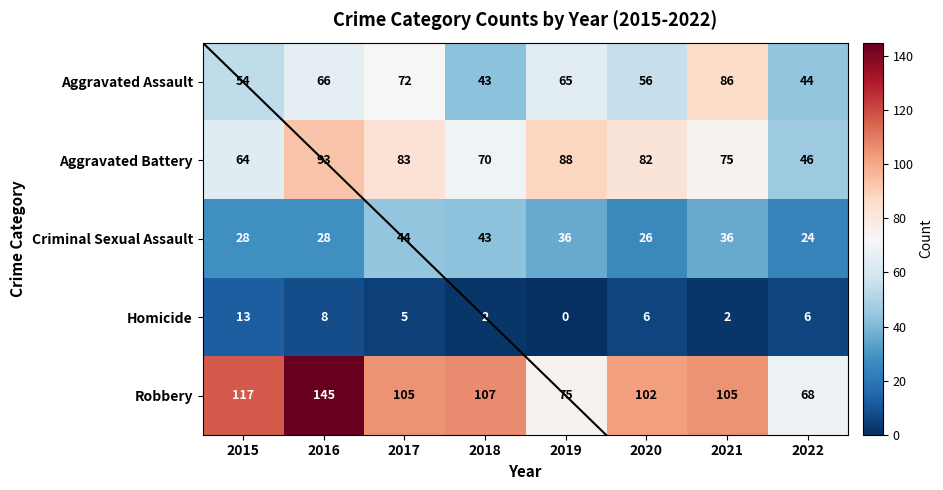

Read the Aggravated Assault value at 2020.

56